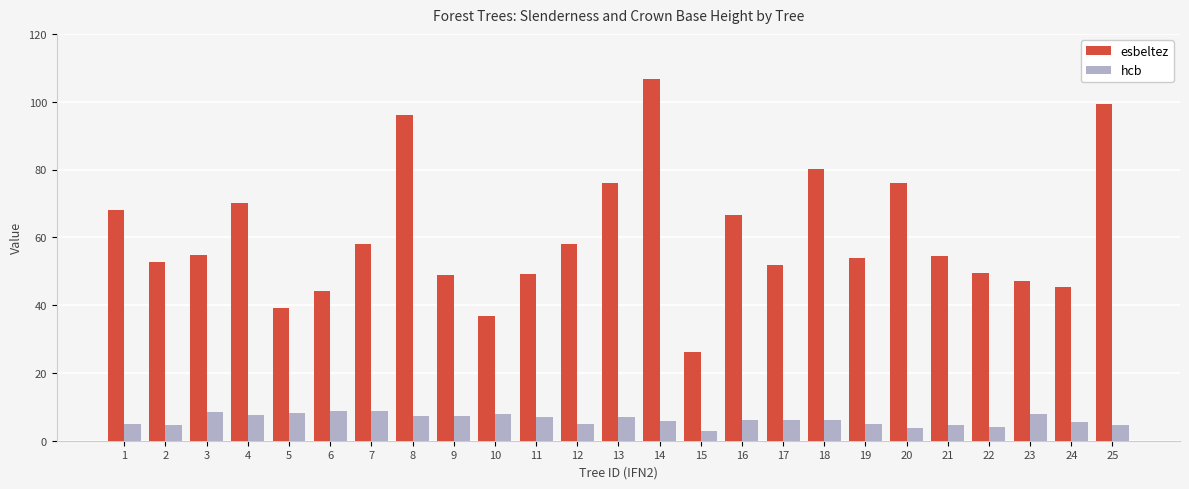

How many series are shown in this chart?

2